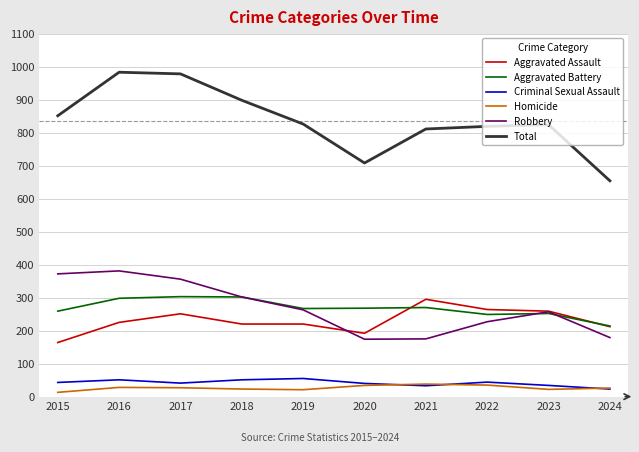

Is the value of Criminal Sexual Assault at 2019 greater than the value of Homicide at 2017?

Yes